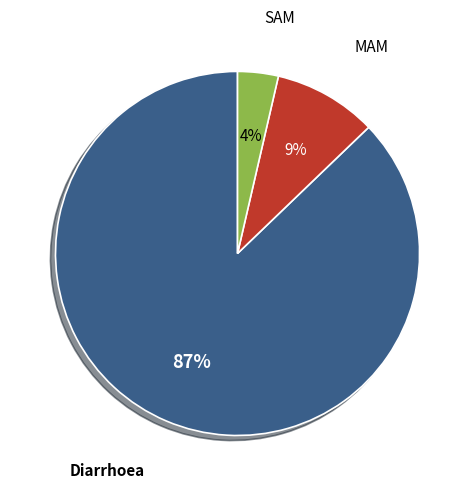

Which category has the biggest portion of the pie?

Diarrhoea